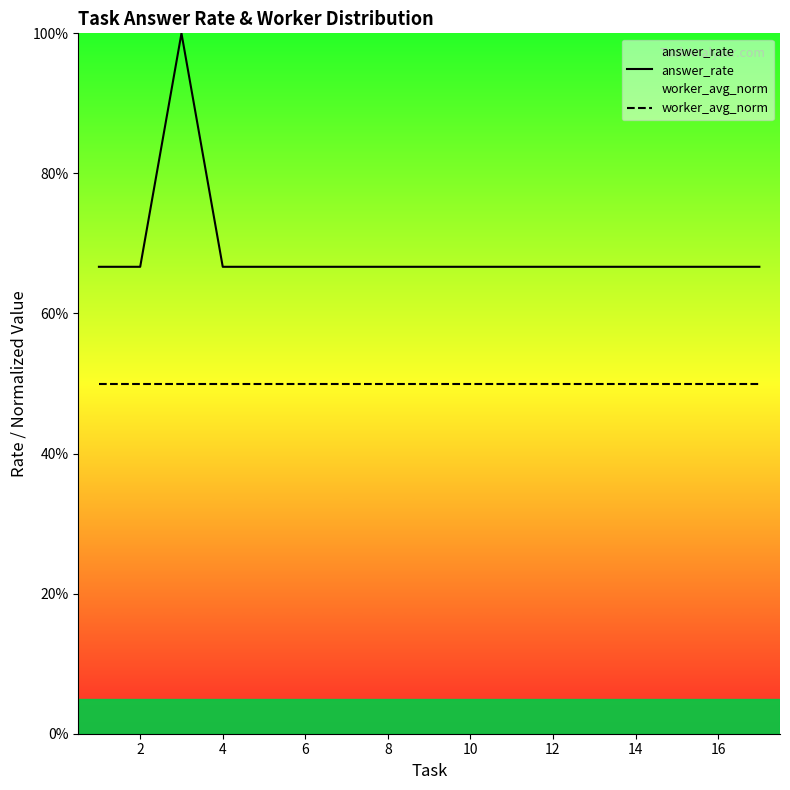

True or false: worker_avg_norm and answer_rate intersect in this chart.

False